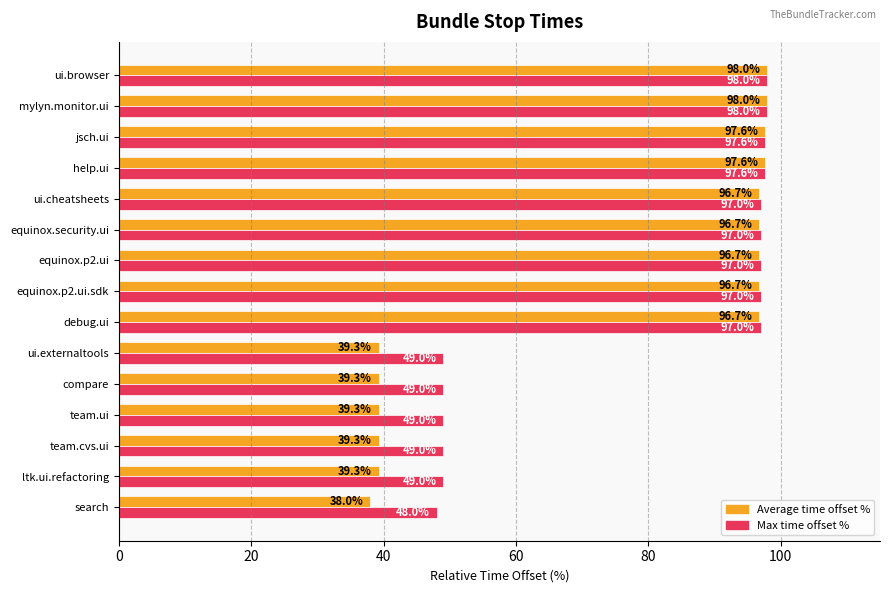

Which series has the largest total across all categories?

Max time offset %